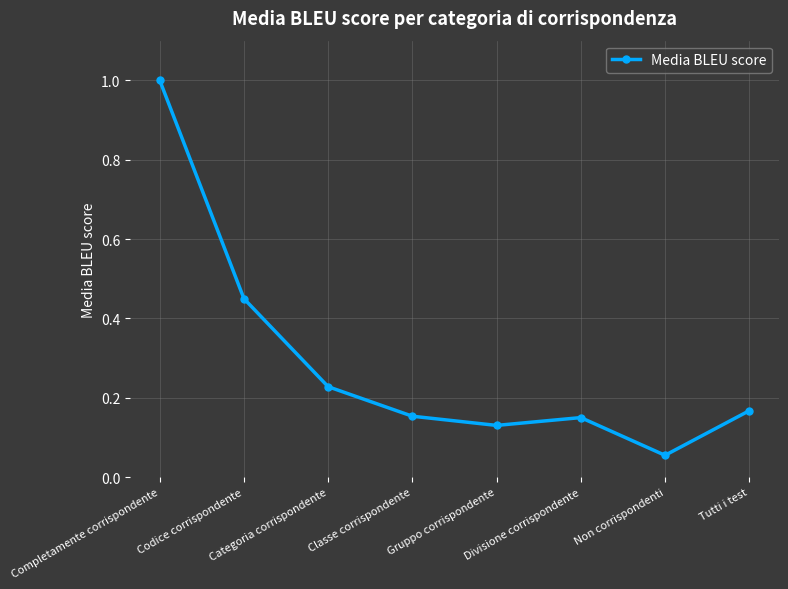

What is the difference between the maximum and minimum values?

0.9